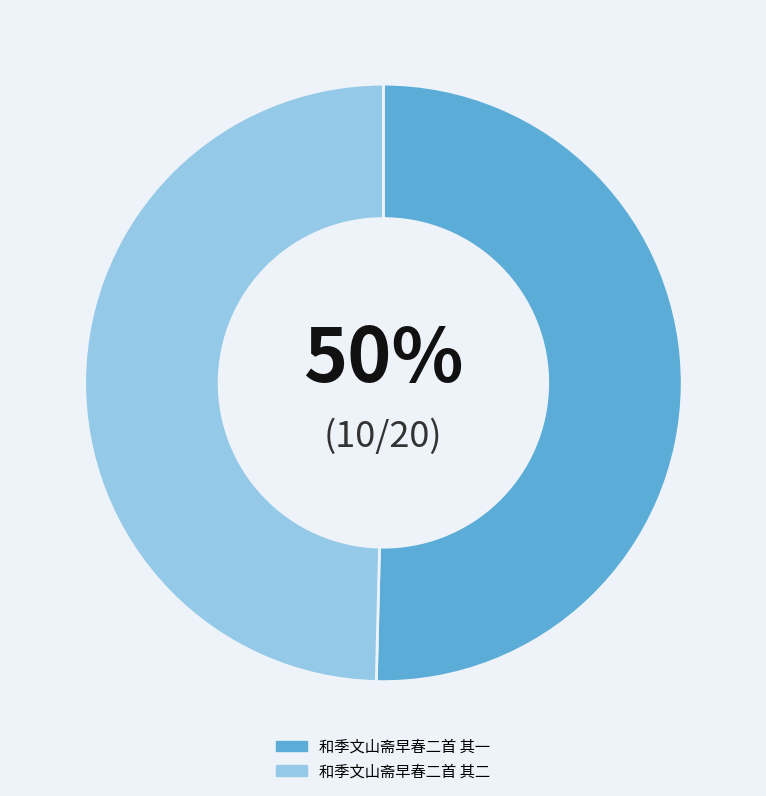

How many segments does this pie chart have?

2